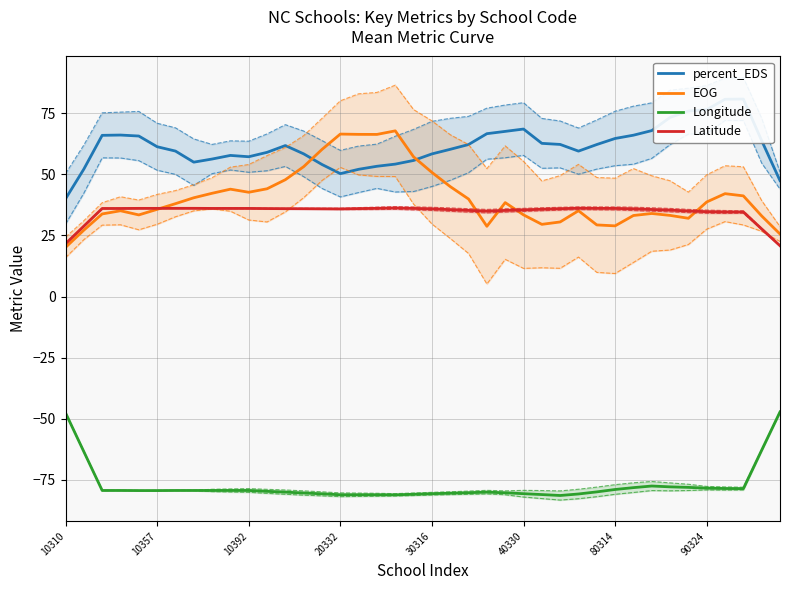

True or false: Latitude and Longitude cross at least once.

False